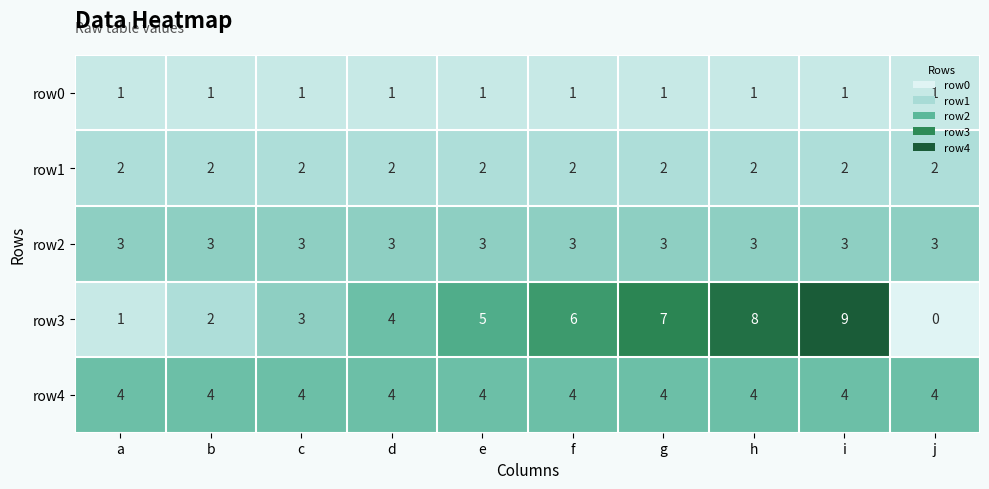

Count the number of categories in the chart.

10